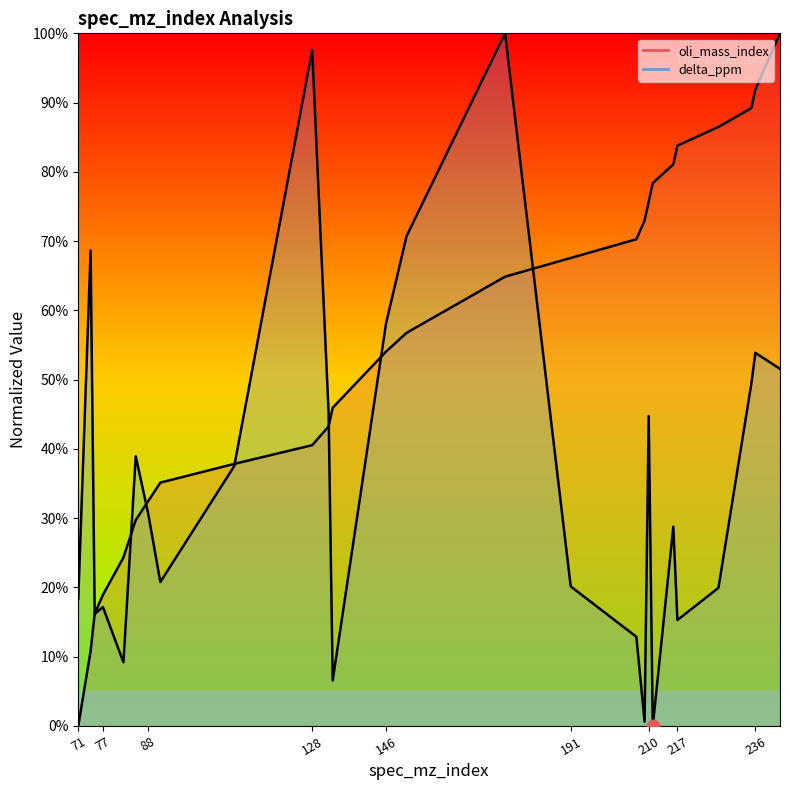

Which series contains the lowest Y value?

oli_mass_index